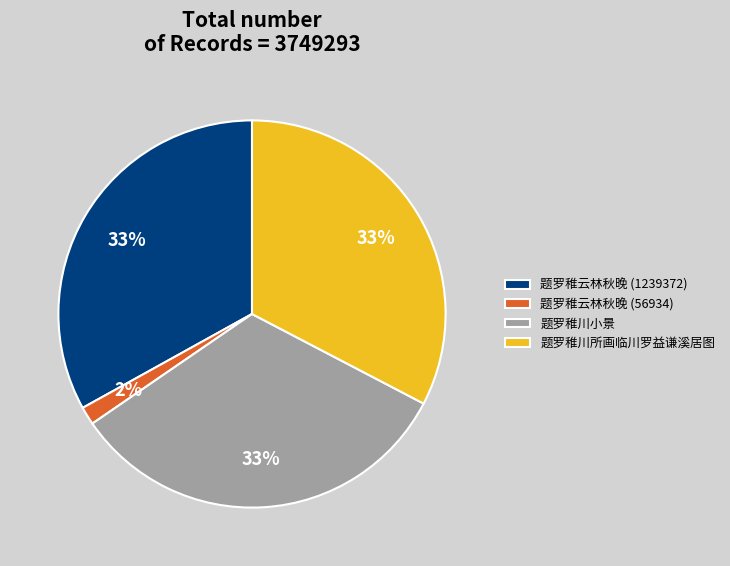

Which category has the smallest portion of the pie?

题罗稚云林秋晚 (56934)